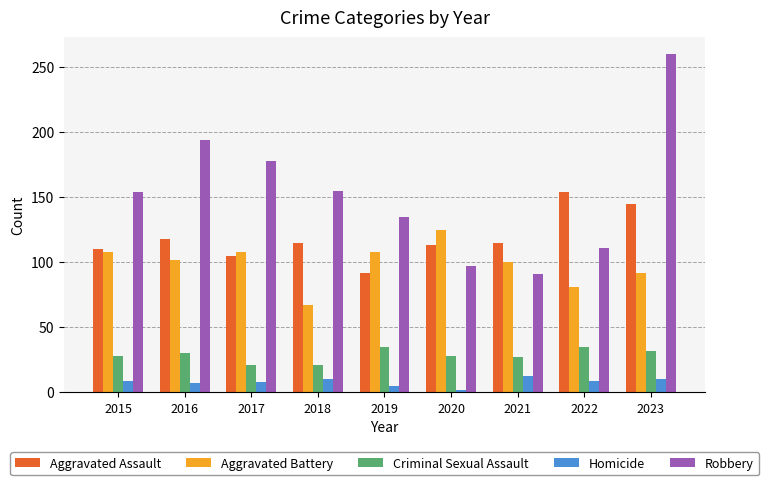

List the series in order of their peak value, lowest first.

Homicide, Criminal Sexual Assault, Aggravated Battery, Aggravated Assault, Robbery